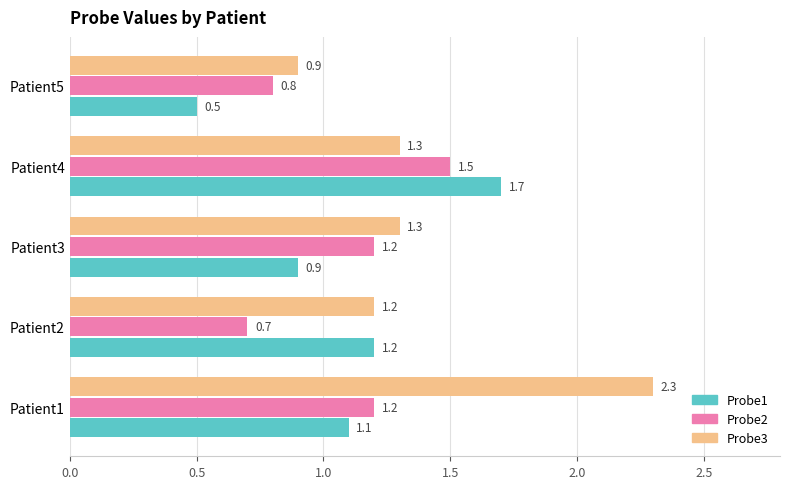

What is the sum of all Probe1 values?

5.4